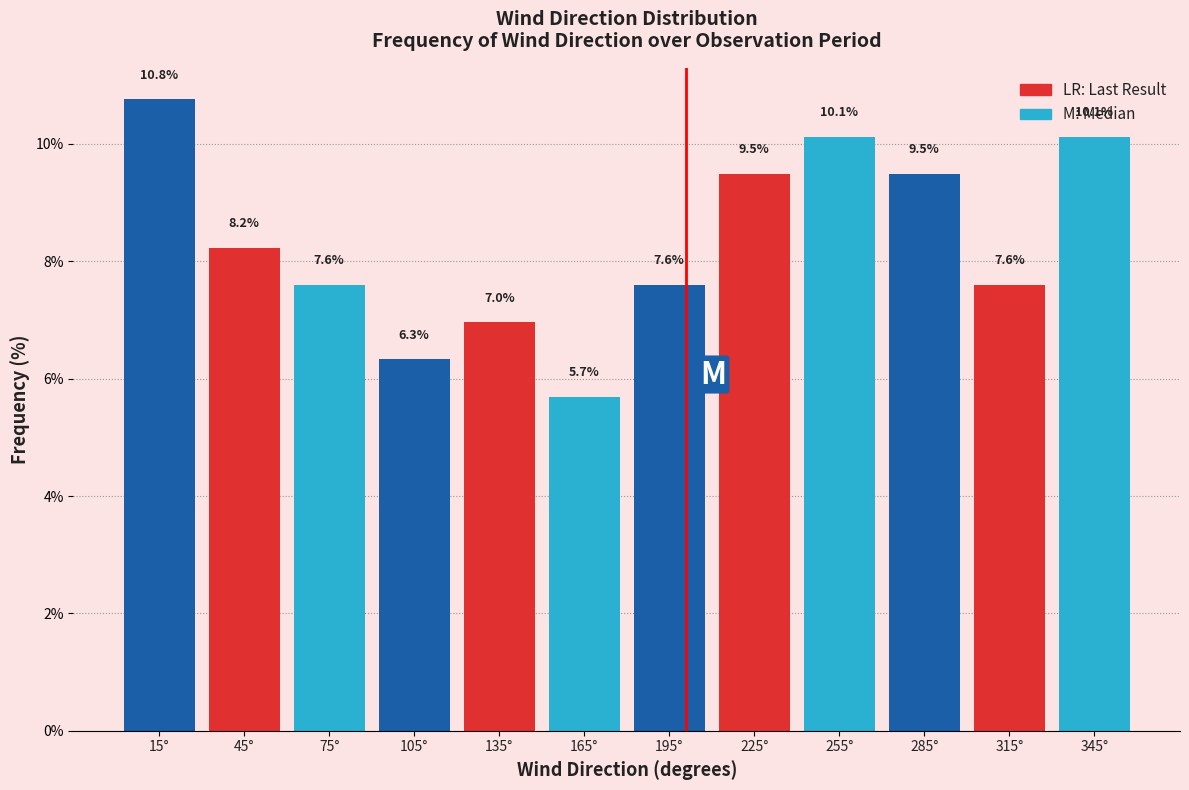

What is the height of the bar covering 330 to 360 on the x-axis?

10.1